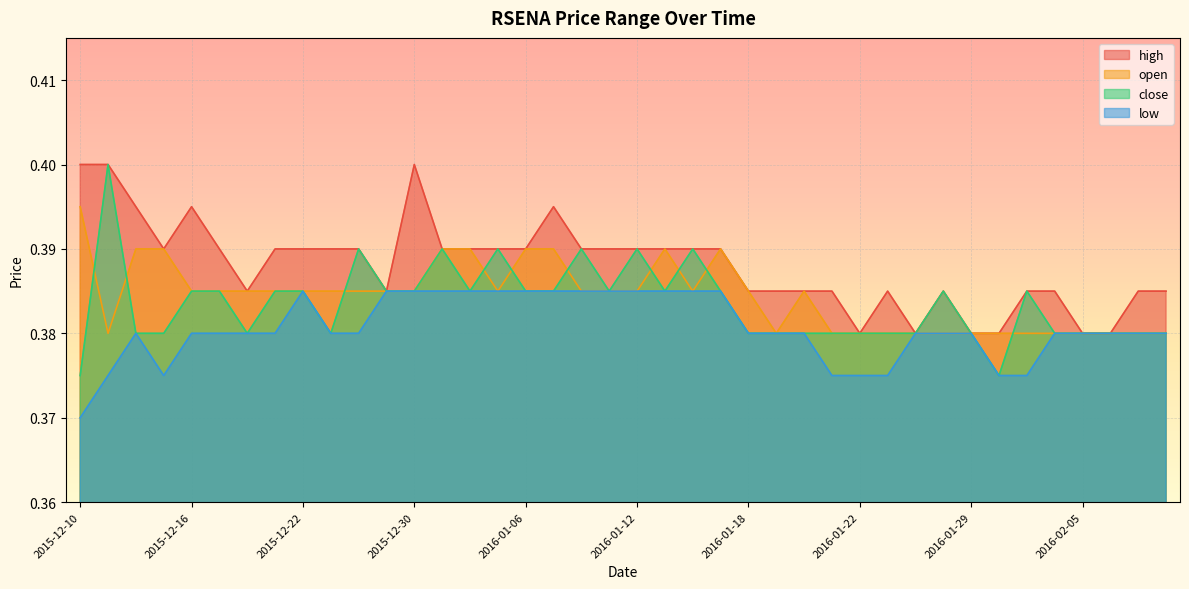

Does the chart display data point markers on the line(s)?

No